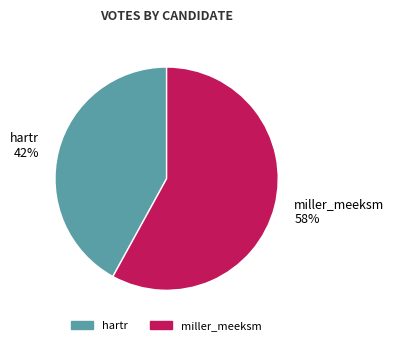

Is the sum of hartr and miller_meeksm greater than half?

Yes